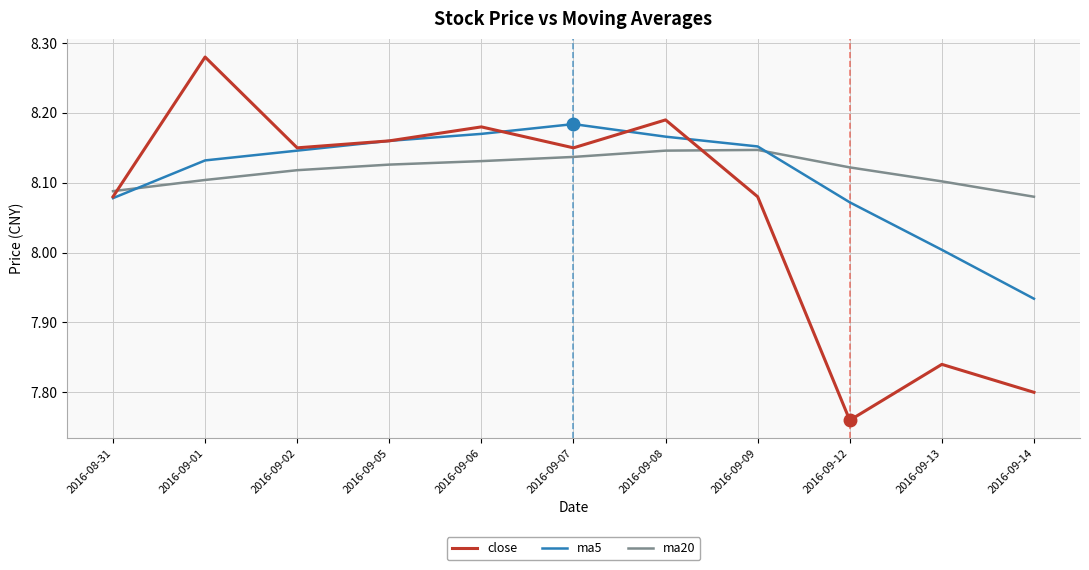

Does the chart have visible grid lines?

Yes